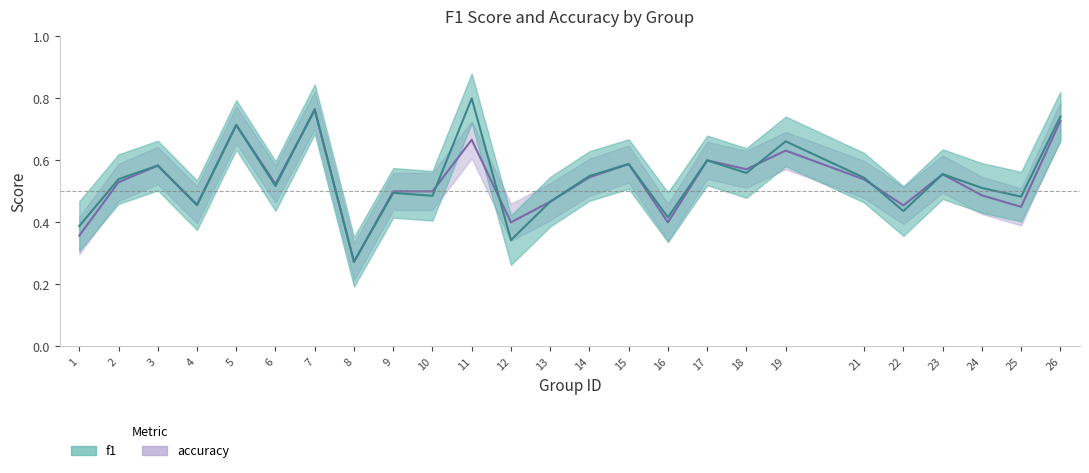

What is the difference between the second highest and minimum values in the f1 series?

0.5